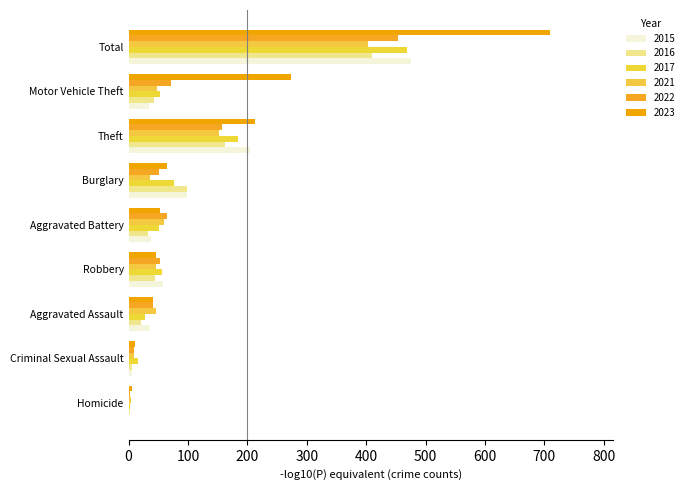

At which label does 2021 first exceed 46?

Aggravated Battery